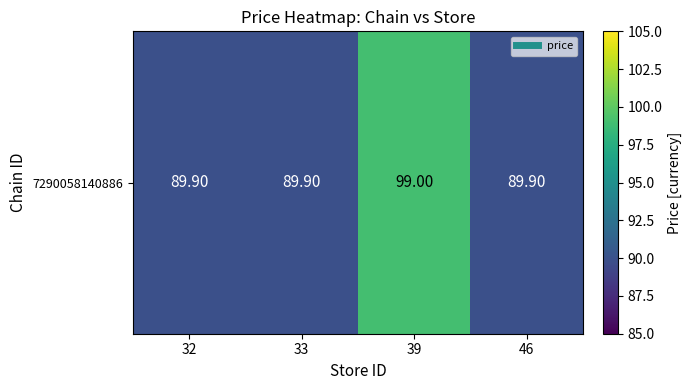

List the labels in order of value, largest first.

39, 32, 33, 46